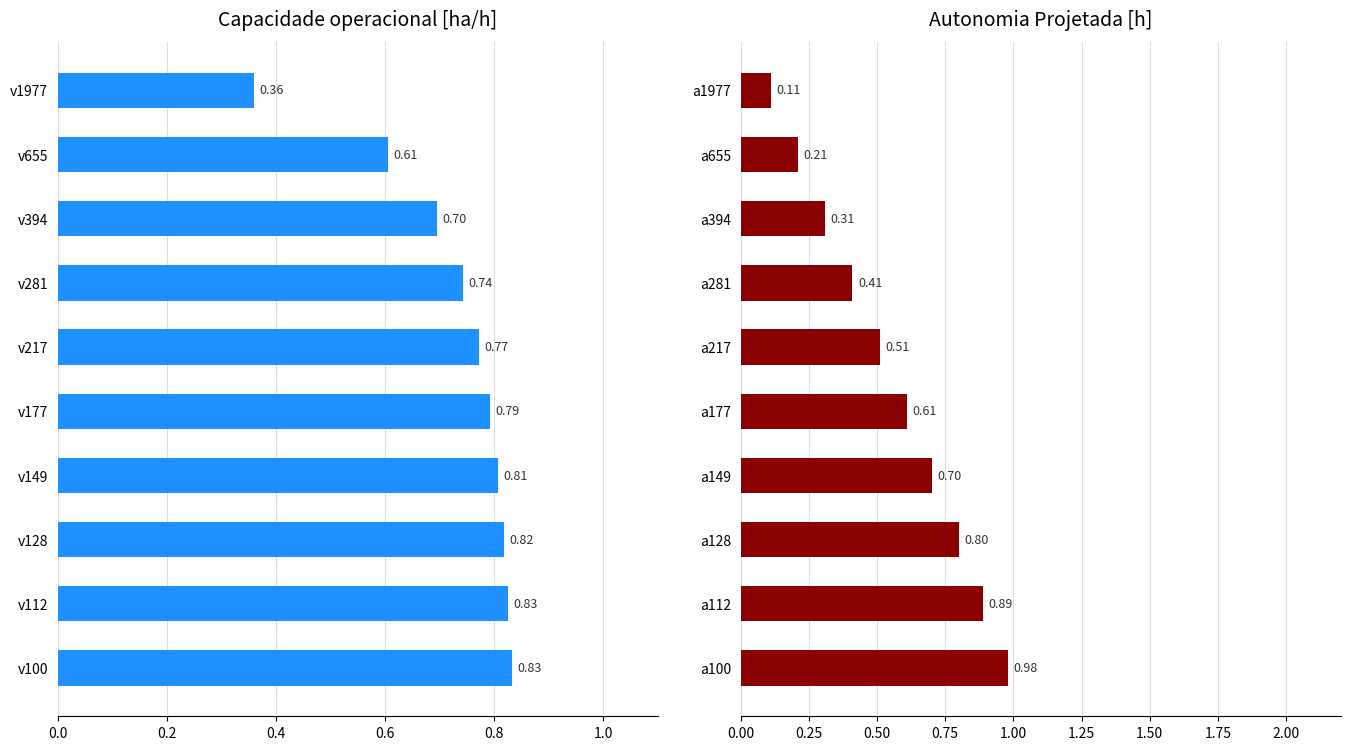

What is the approximate value of Autonomia Projetada [h] at a217?

0.5